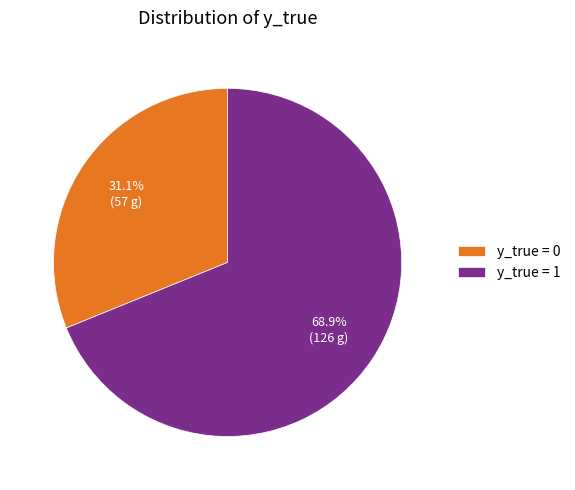

What percentage is the y_true = 0 slice, to the nearest percent?

31%